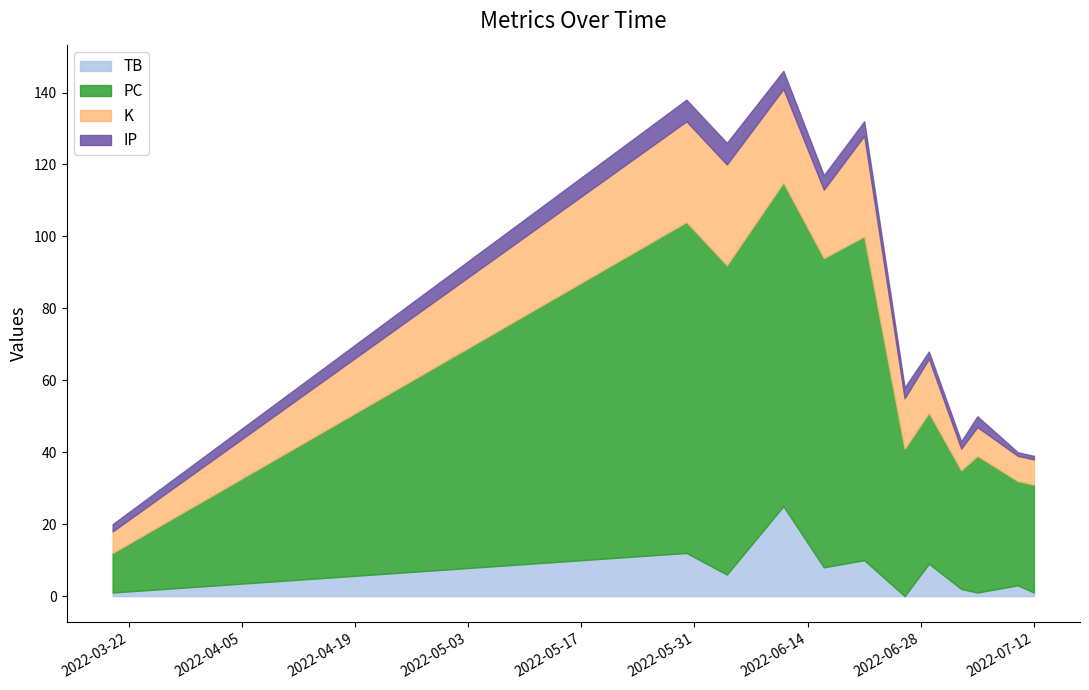

How many interior local valleys does the K series have?

3